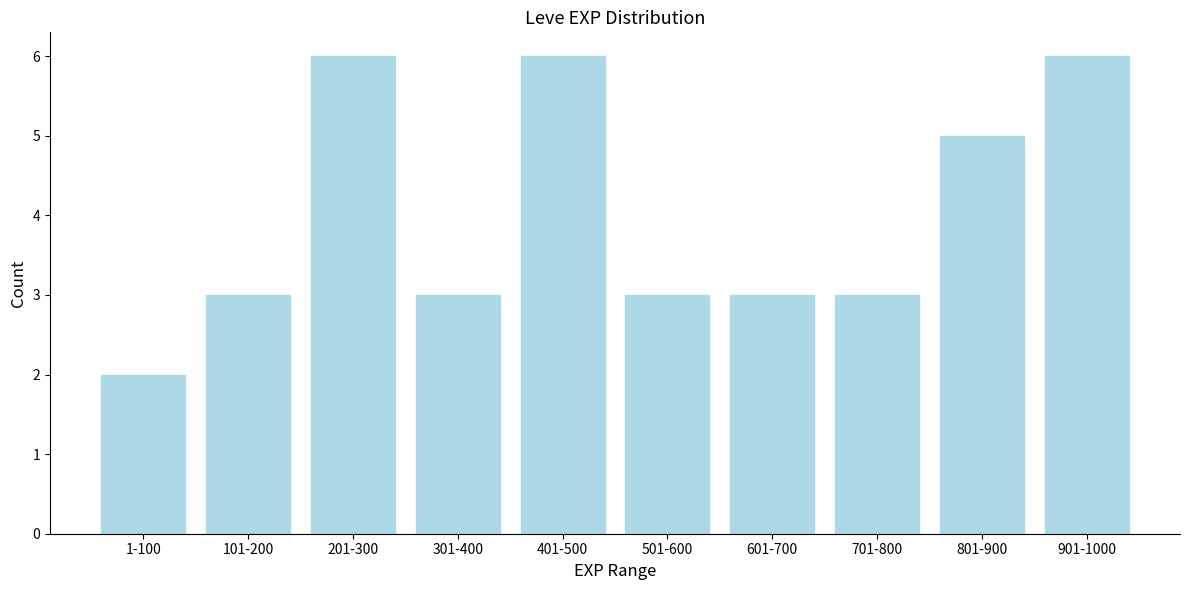

Reading left to right, extract all data points from this chart.

1-100=2	101-200=3	201-300=6	301-400=3	401-500=6	501-600=3	601-700=3	701-800=3	801-900=5	901-1000=6